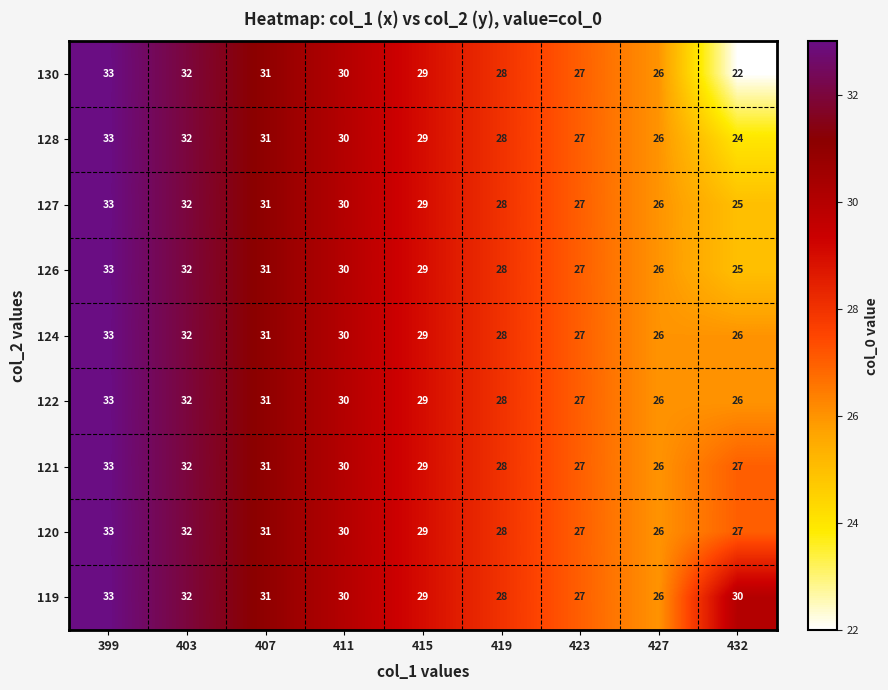

What is the total value across all series at 399?

297